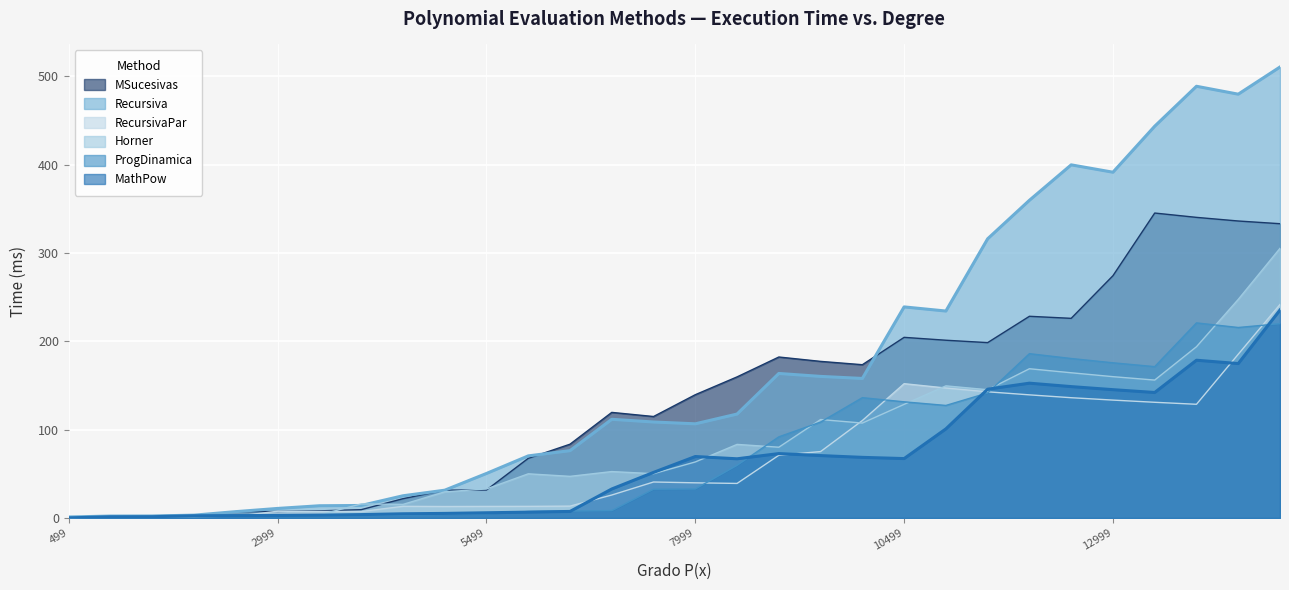

List the labels in order of MSucesivas value, smallest first.

499, 999, 1499, 1999, 2499, 2999, 3499, 3999, 4499, 4999, 5499, 5999, 6499, 7499, 6999, 7999, 8499, 9999, 9499, 8999, 11499, 10999, 10499, 12499, 11999, 12999, 14999, 14499, 13999, 13499